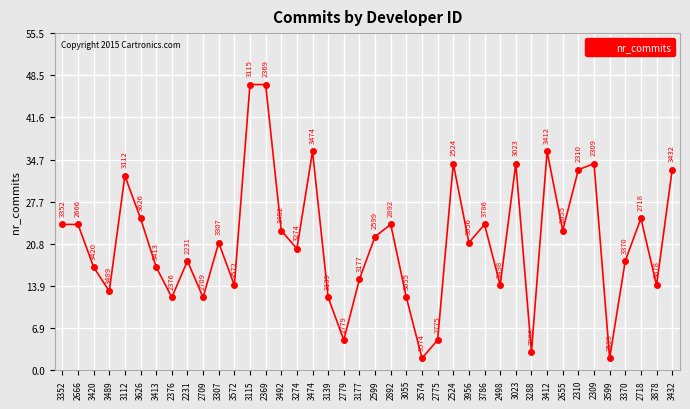

Reading left to right, transcribe all the data shown in this chart.

3352=24	2666=24	3420=17	3489=13	3112=32	3626=25	3413=17	2376=12	2231=18	2709=12	3307=21	3572=14	3115=47	2369=47	3492=23	3274=20	3474=36	3139=12	2779=5	3177=15	2599=22	2892=24	3055=12	3574=2	2775=5	2524=34	3956=21	3786=24	2498=14	3023=34	3288=3	3412=36	2655=23	2310=33	2309=34	3599=2	3370=18	2718=25	3878=14	3432=33